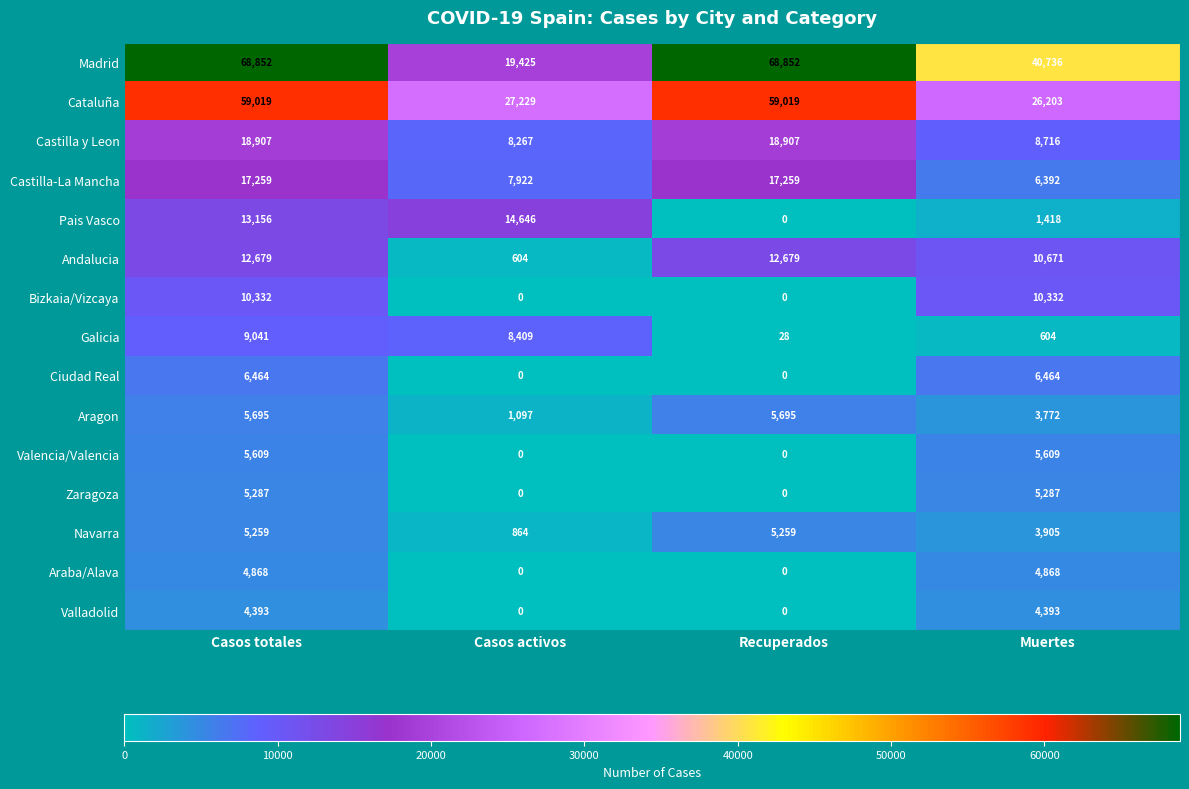

List the series in order of their peak value, highest first.

Madrid, Cataluña, Castilla y Leon, Castilla-La Mancha, Pais Vasco, Andalucia, Bizkaia/Vizcaya, Galicia, Ciudad Real, Aragon, Valencia/Valencia, Zaragoza, Navarra, Araba/Alava, Valladolid